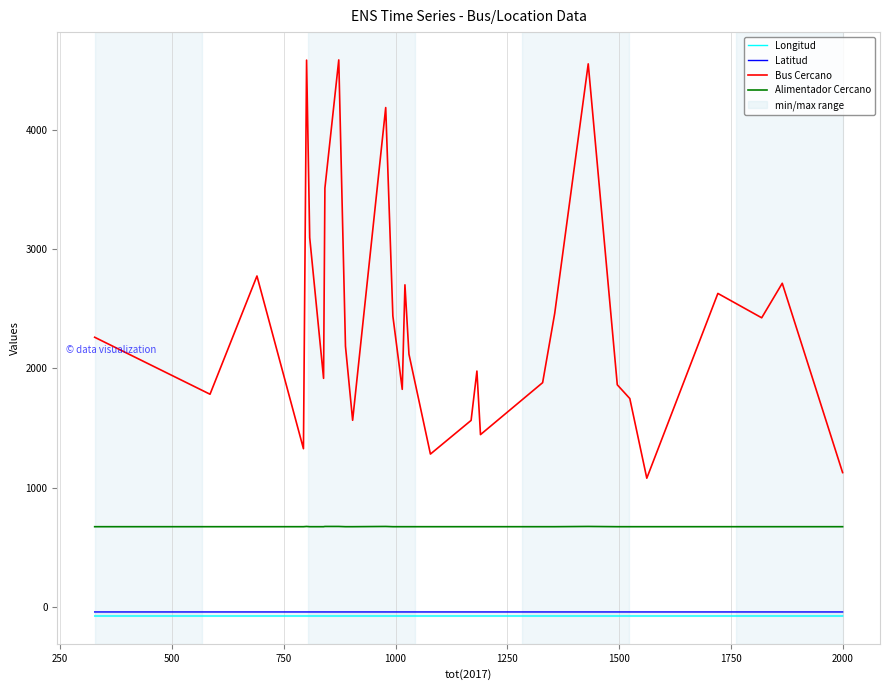

How many data points does each series have?

30